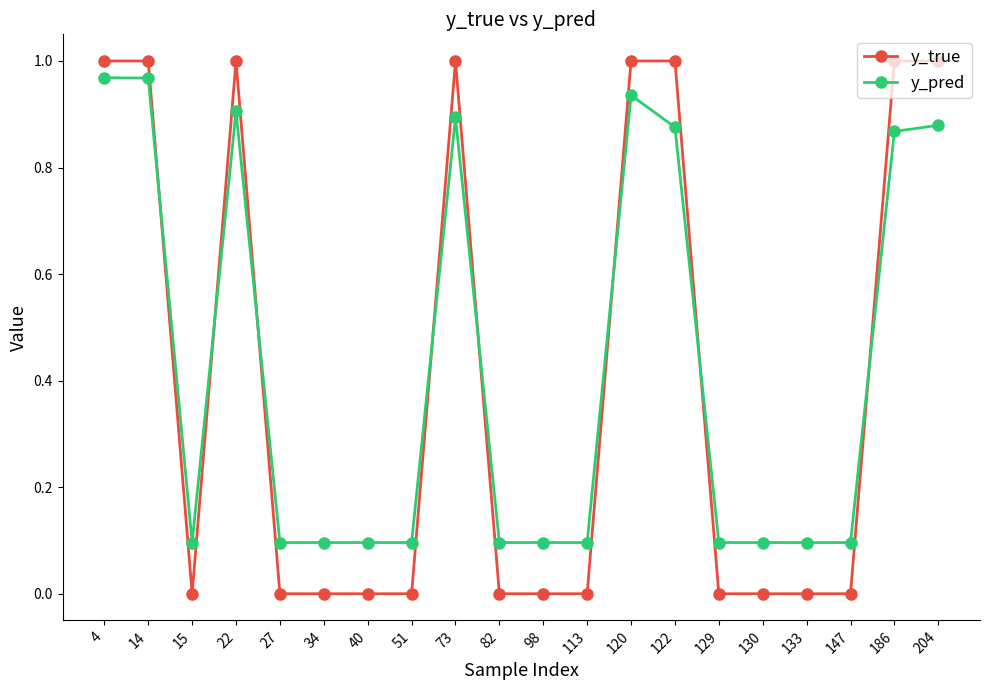

Which series has the widest spread of values?

y_true